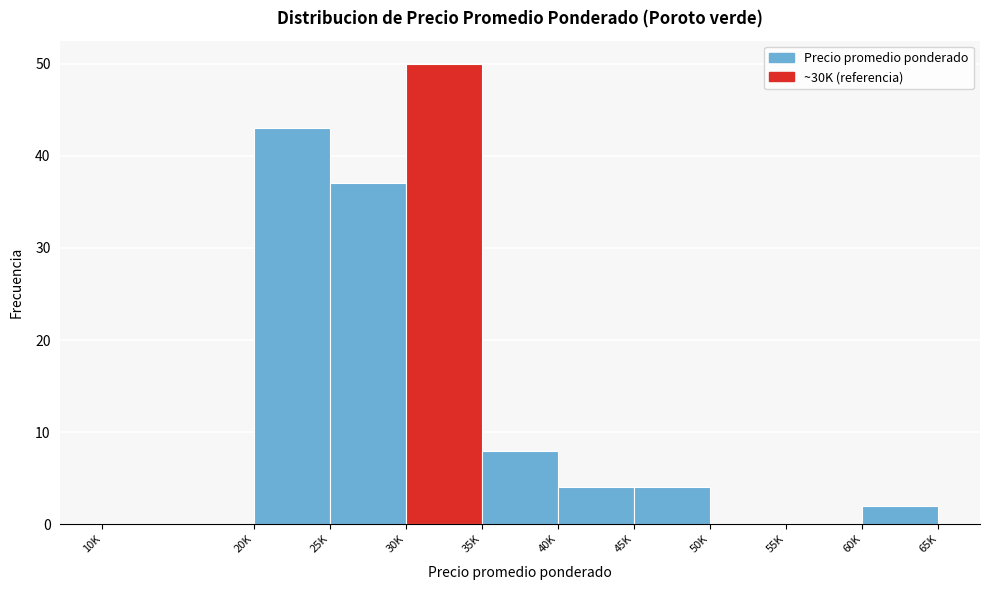

Reading right to left, transcribe all the data shown in this chart.

60K=2	55K=0	50K=0	45K=4	40K=4	35K=8	30K=50	25K=37	20K=43	10K=0